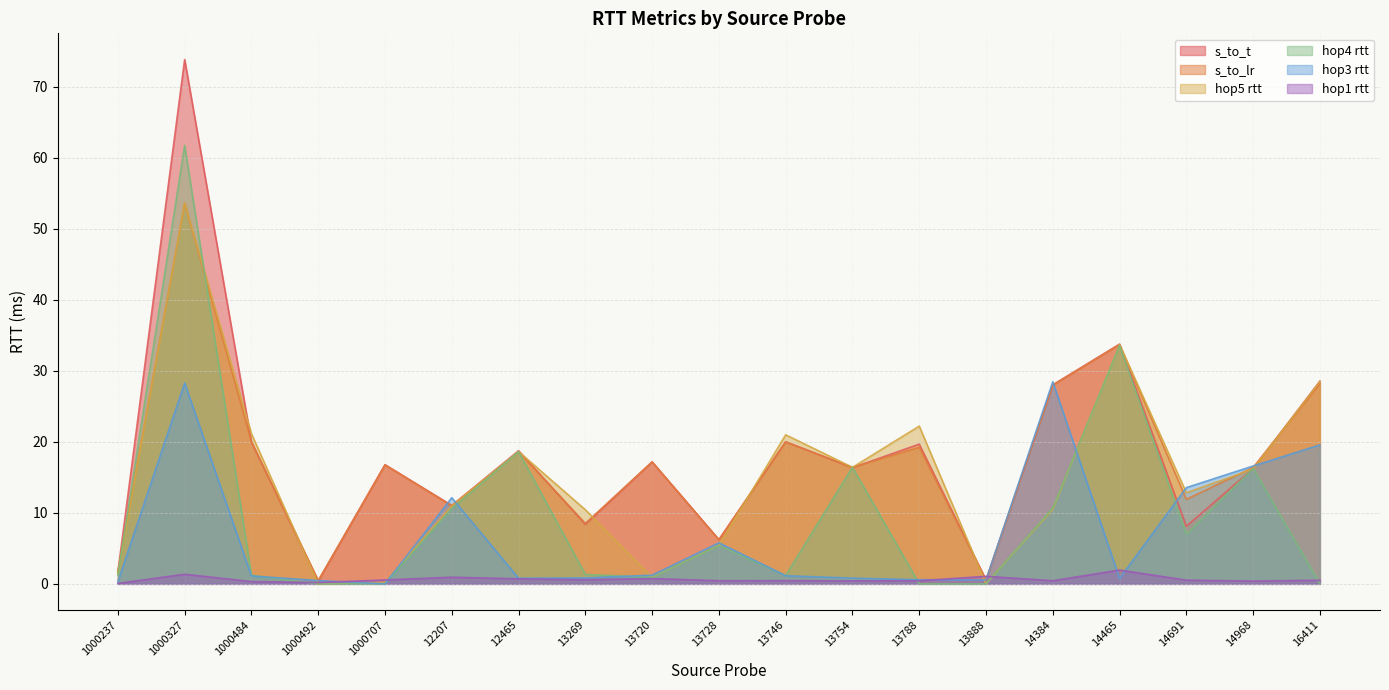

At which category is the sum across all series the highest?

1000327